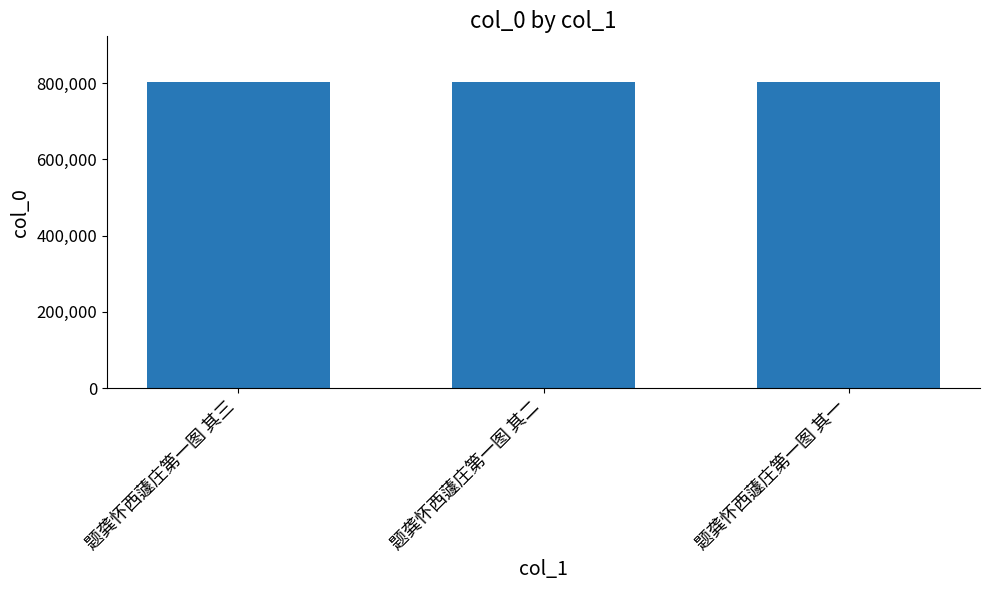

How many bars are there in total?

3